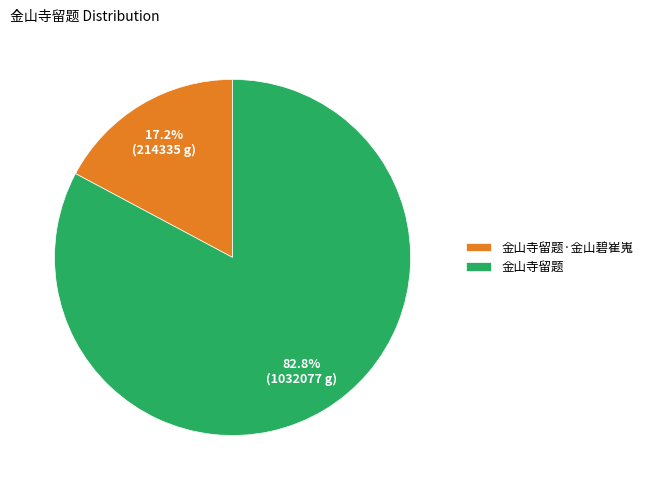

What percentage is NOT represented by 金山寺留题·金山碧崔嵬?

82.8%